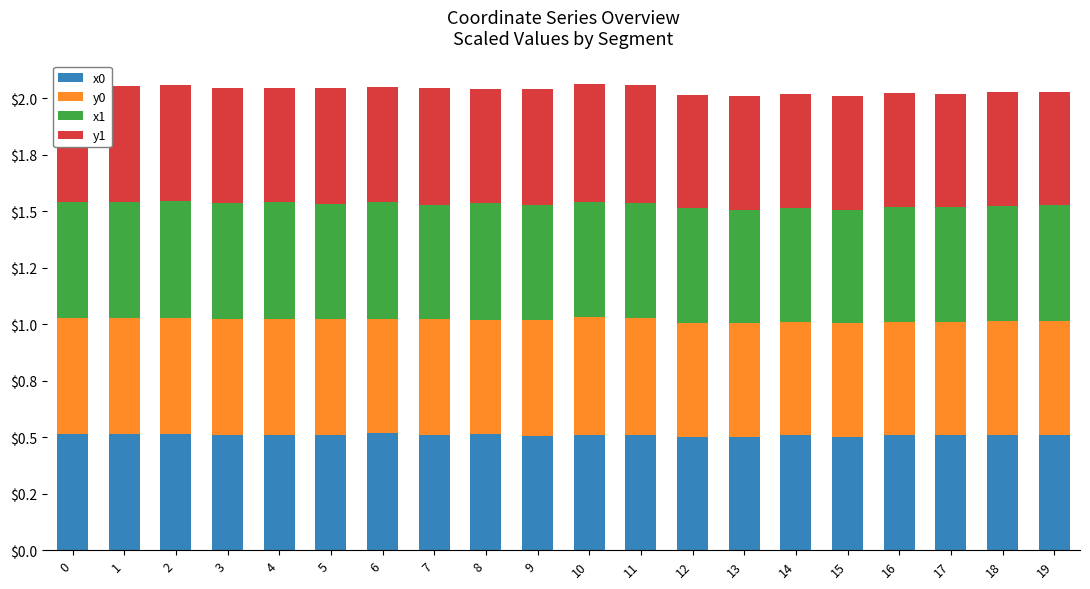

What are all the series names shown in the legend?

x0, y0, x1, y1